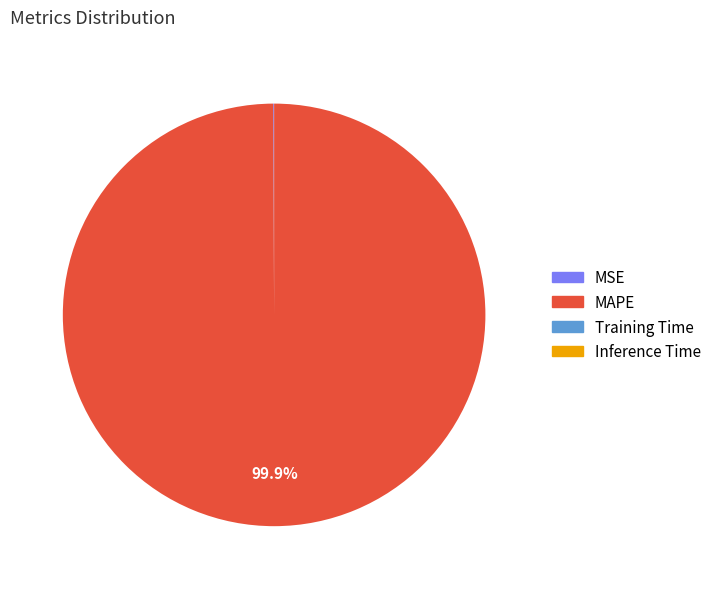

To the nearest percent, what is the difference between the largest and smallest slice percentages?

100%